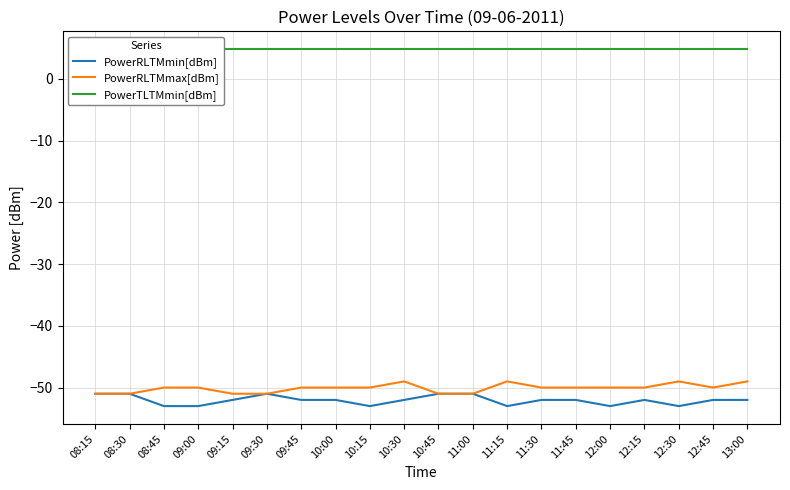

Reading right to left, transcribe all the data shown in this chart.

PowerRLTMmin[dBm]: 13:00=-52.0	12:45=-52.0	12:30=-53.0	12:15=-52.0	12:00=-53.0	11:45=-52.0	11:30=-52.0	11:15=-53.0	11:00=-51.0	10:45=-51.0	10:30=-52.0	10:15=-53.0	10:00=-52.0	09:45=-52.0	09:30=-51.0	09:15=-52.0	09:00=-53.0	08:45=-53.0	08:30=-51.0	08:15=-51.0
PowerRLTMmax[dBm]: 13:00=-49.0	12:45=-50.0	12:30=-49.0	12:15=-50.0	12:00=-50.0	11:45=-50.0	11:30=-50.0	11:15=-49.0	11:00=-51.0	10:45=-51.0	10:30=-49.0	10:15=-50.0	10:00=-50.0	09:45=-50.0	09:30=-51.0	09:15=-51.0	09:00=-50.0	08:45=-50.0	08:30=-51.0	08:15=-51.0
PowerTLTMmin[dBm]: 13:00=4.8	12:45=4.8	12:30=4.8	12:15=4.8	12:00=4.8	11:45=4.8	11:30=4.8	11:15=4.8	11:00=4.8	10:45=4.8	10:30=4.8	10:15=4.8	10:00=4.8	09:45=4.8	09:30=4.8	09:15=4.8	09:00=4.8	08:45=4.8	08:30=4.8	08:15=4.8